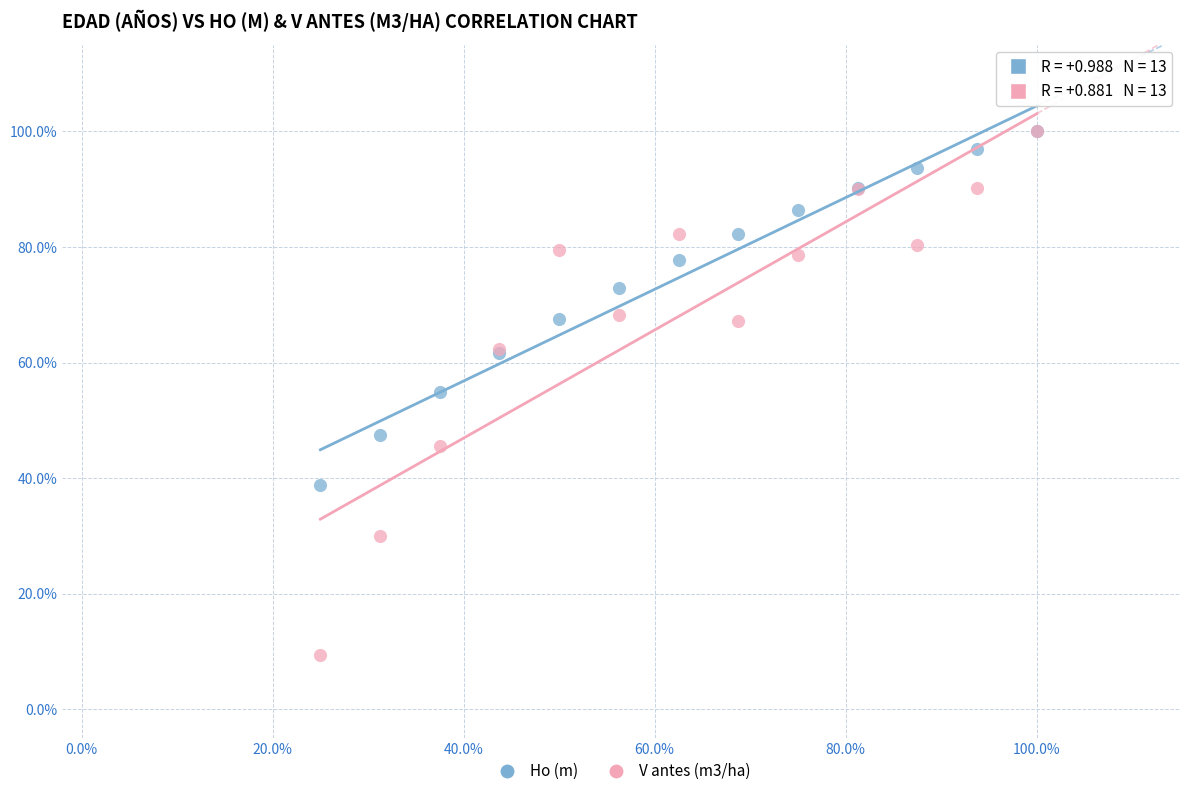

Which series contains the lowest Y value?

V antes (m3/ha)